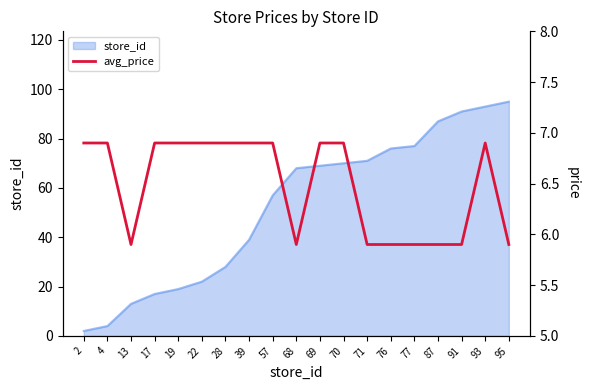

At which label is the value closest to 6?

13